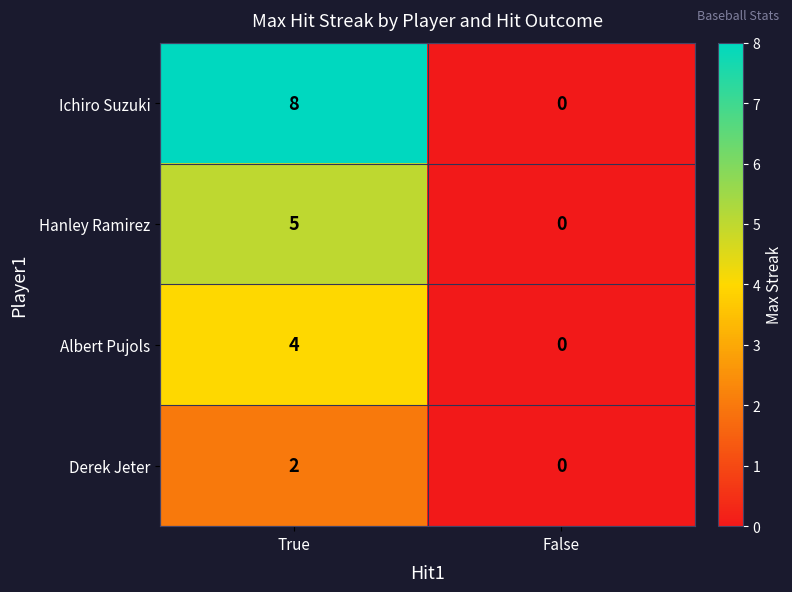

What is the sum of the Ichiro Suzuki values at False and True?

8